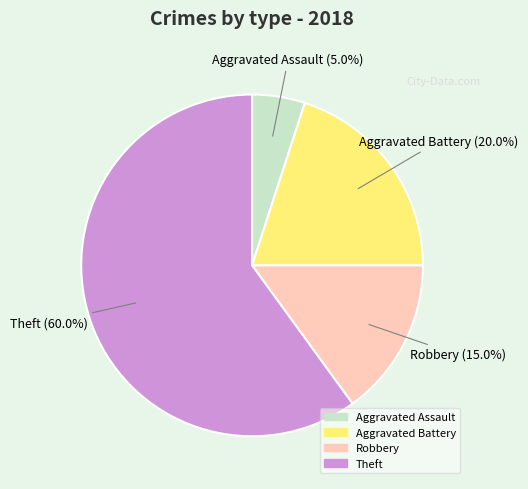

Does Robbery account for over 50% of the chart?

No